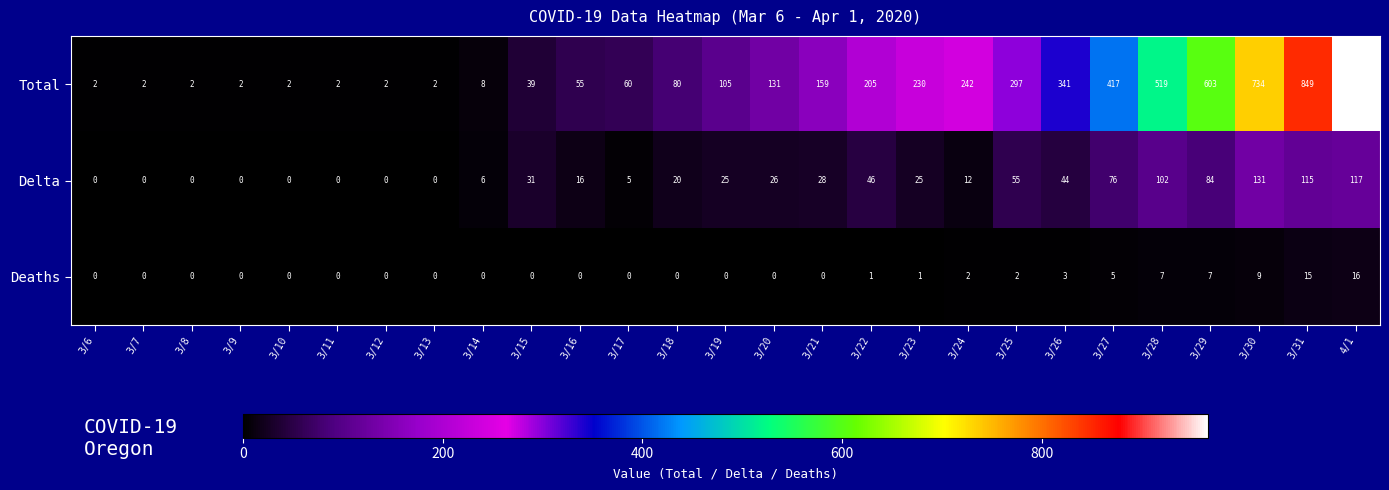

Rank the series by their maximum value, from highest to lowest.

Total, Delta, Deaths